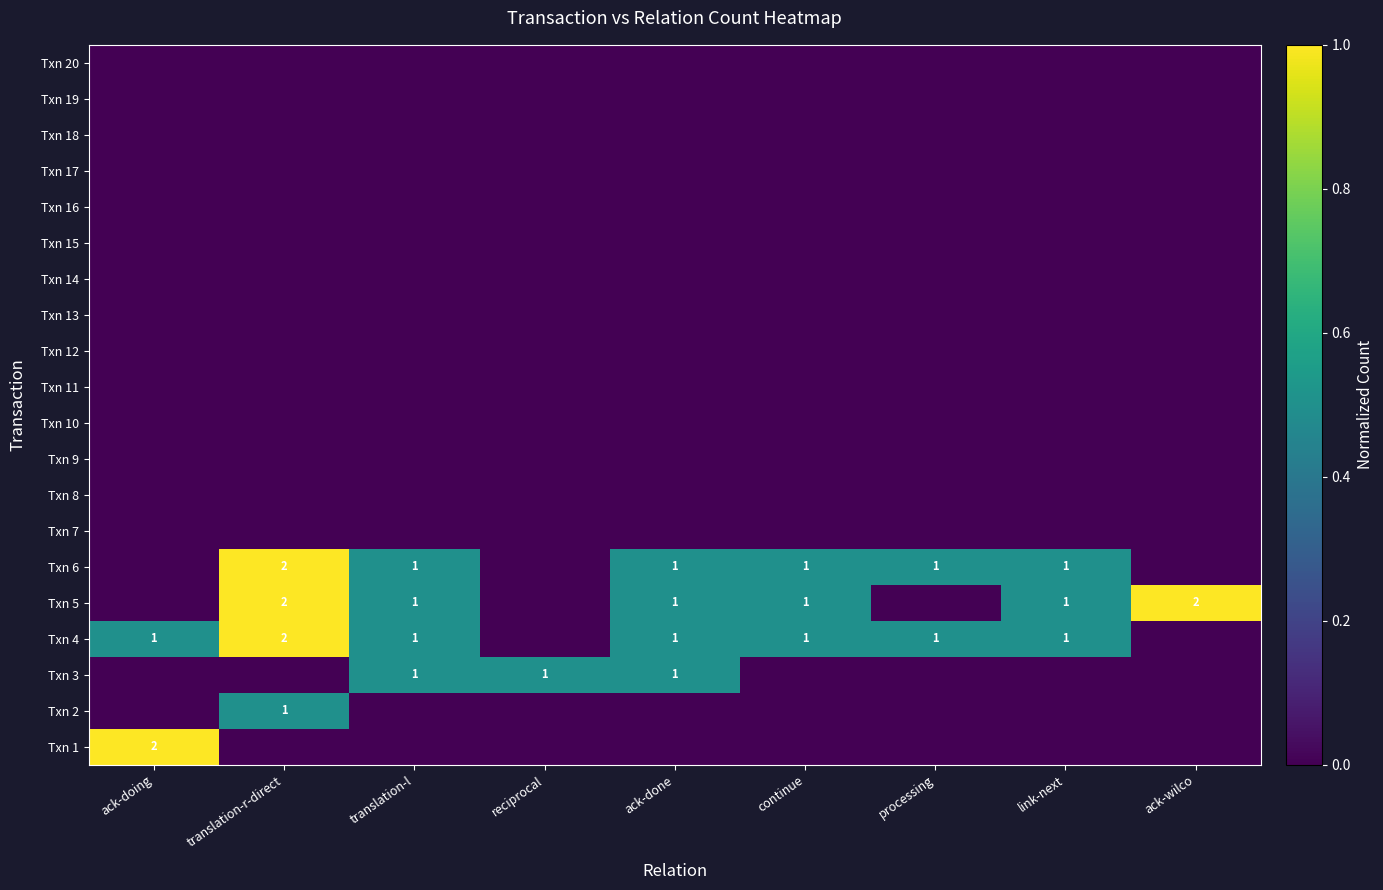

Which category has the lowest value in the Txn 6 series?

ack-doing